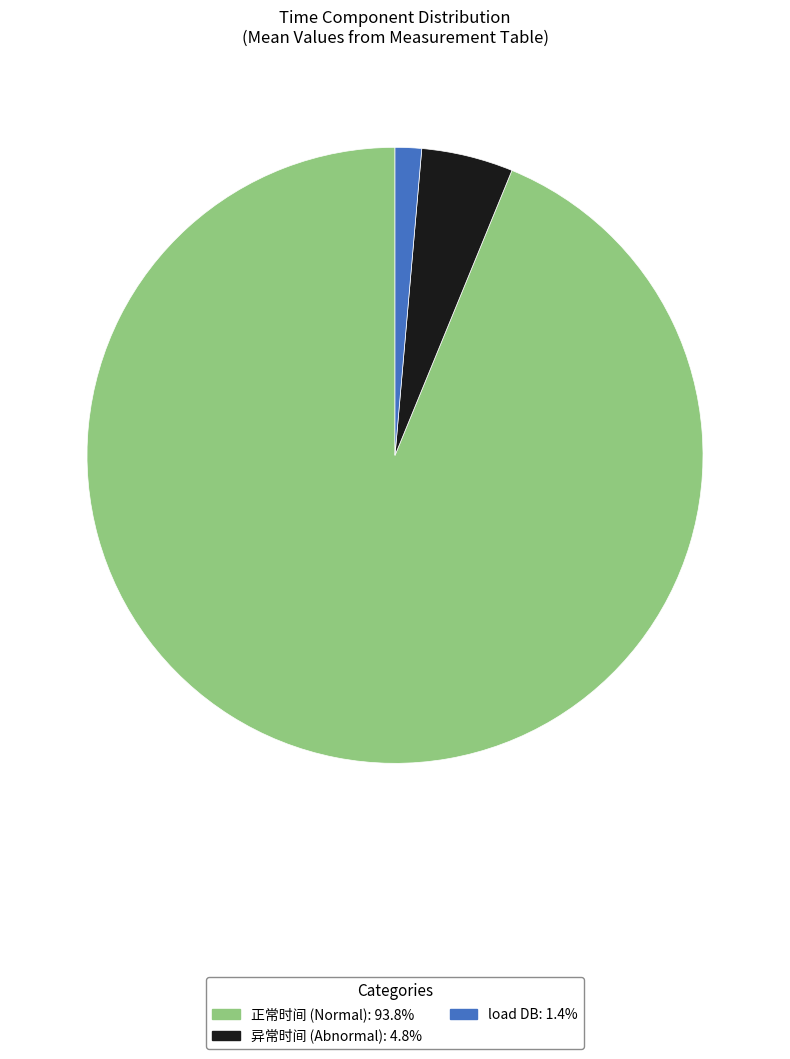

Does any single category account for the majority?

Yes